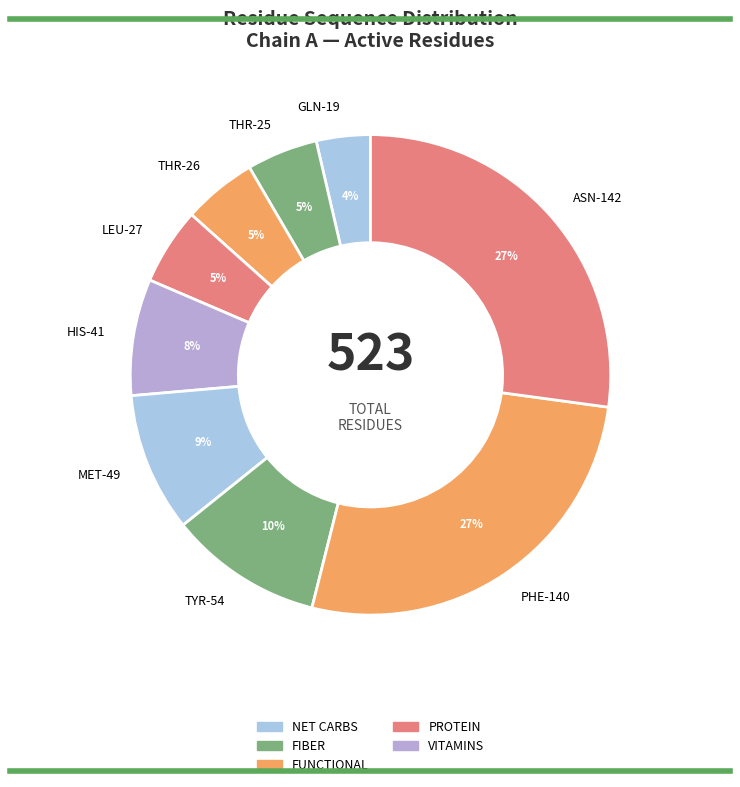

To the nearest percent, what portion does TYR-54 represent?

10%